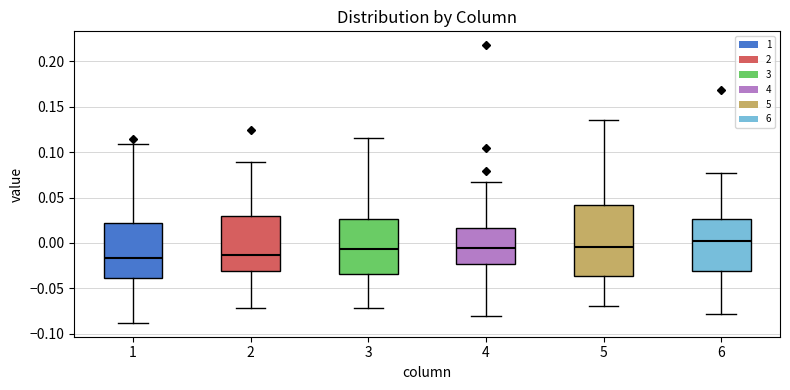

Which box's median line is the highest?

6